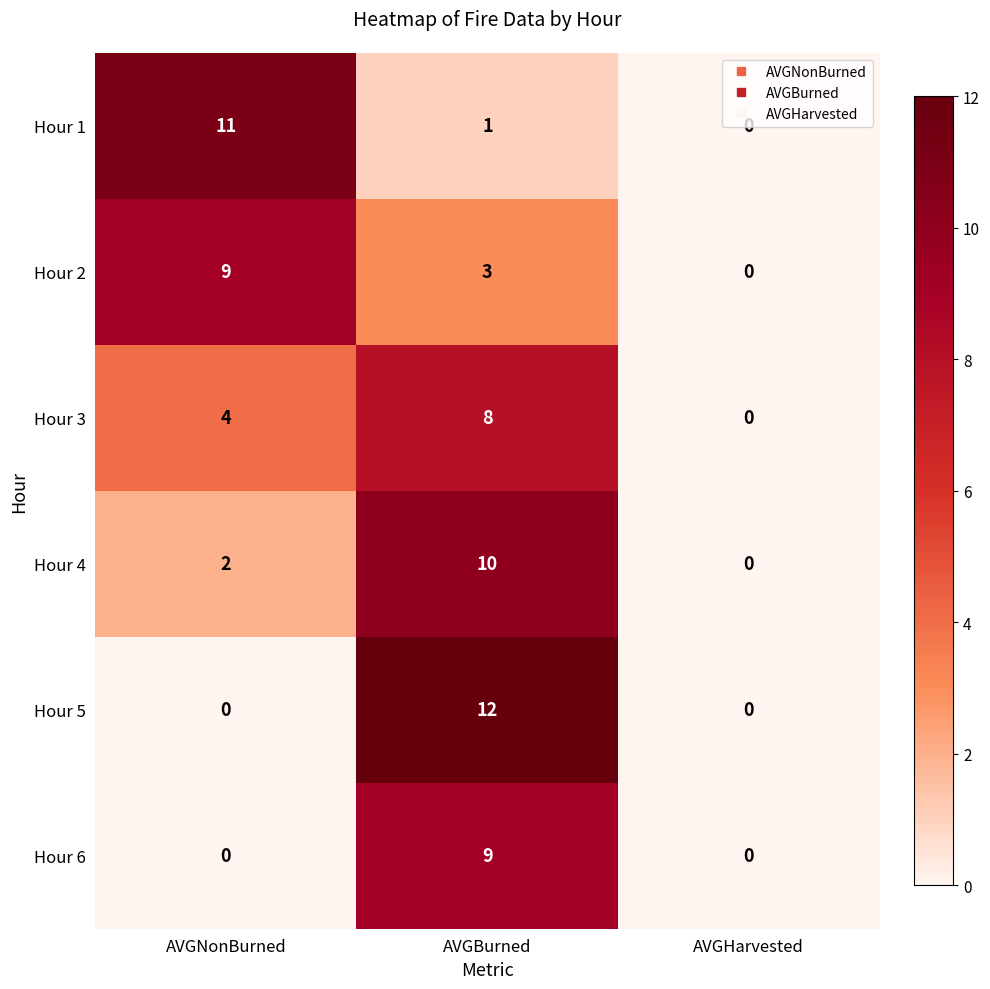

How many Hour 6 values are between 0 and 9?

3